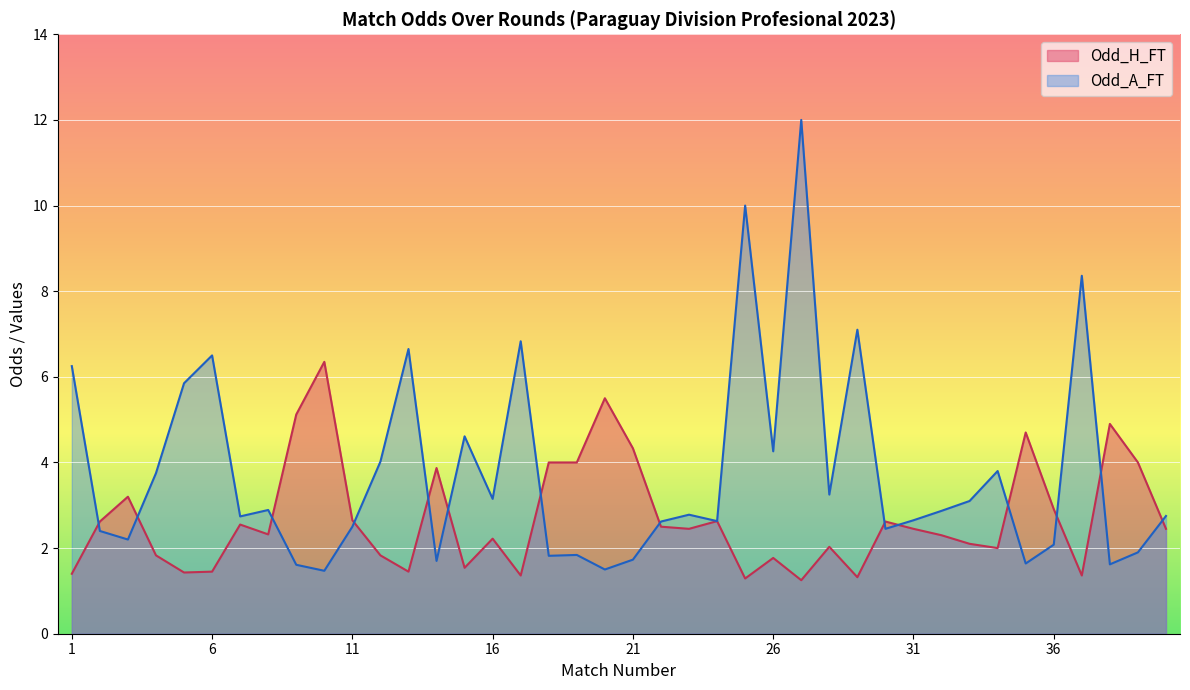

Which has a higher value, 10 or 32?

10